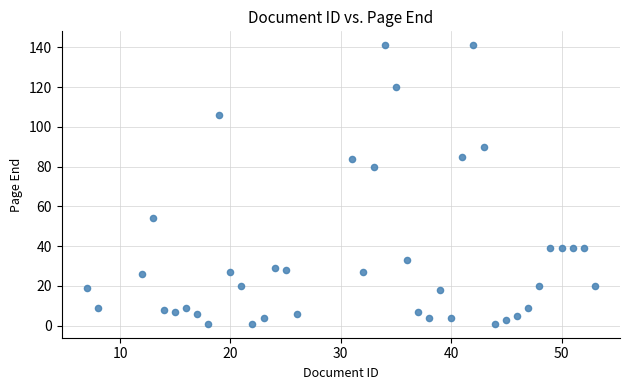

What Y value in the scatter plot is closest to 71?

80